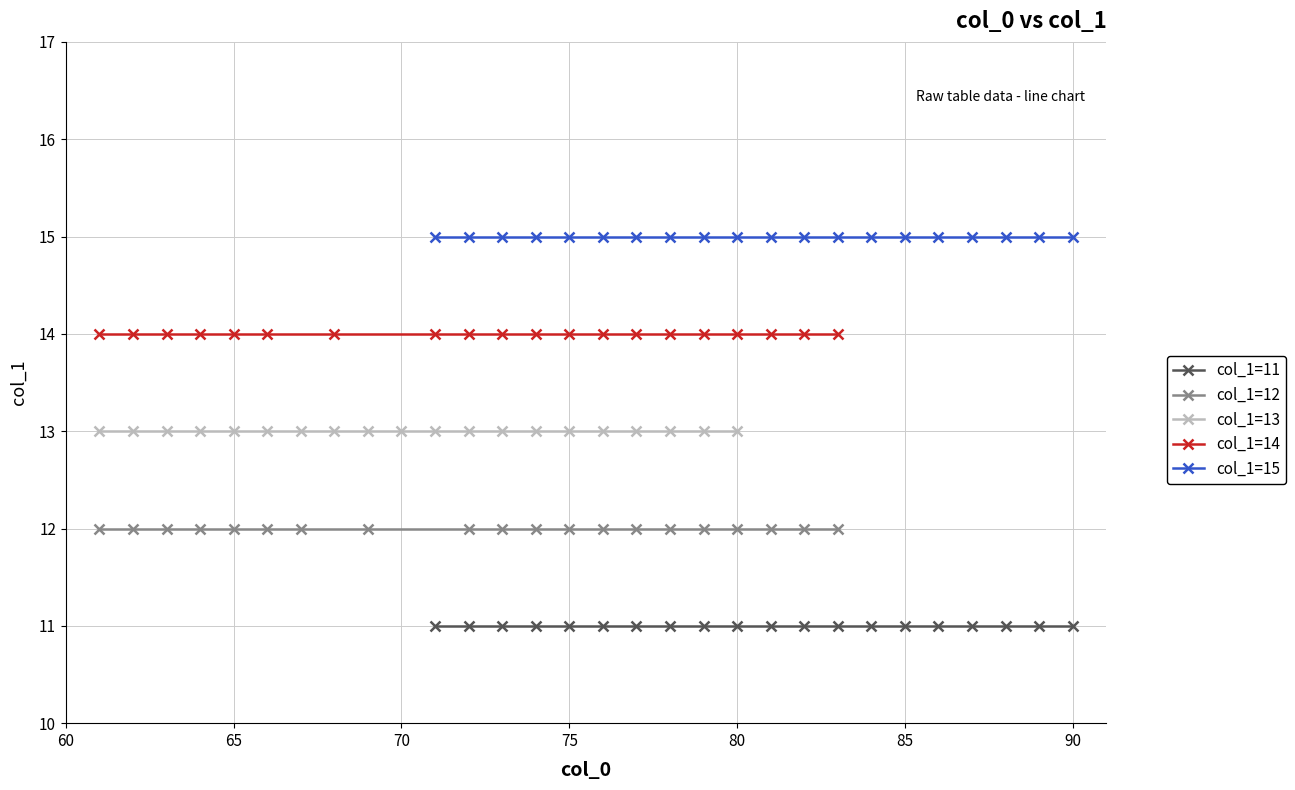

How many series are shown in this chart?

5